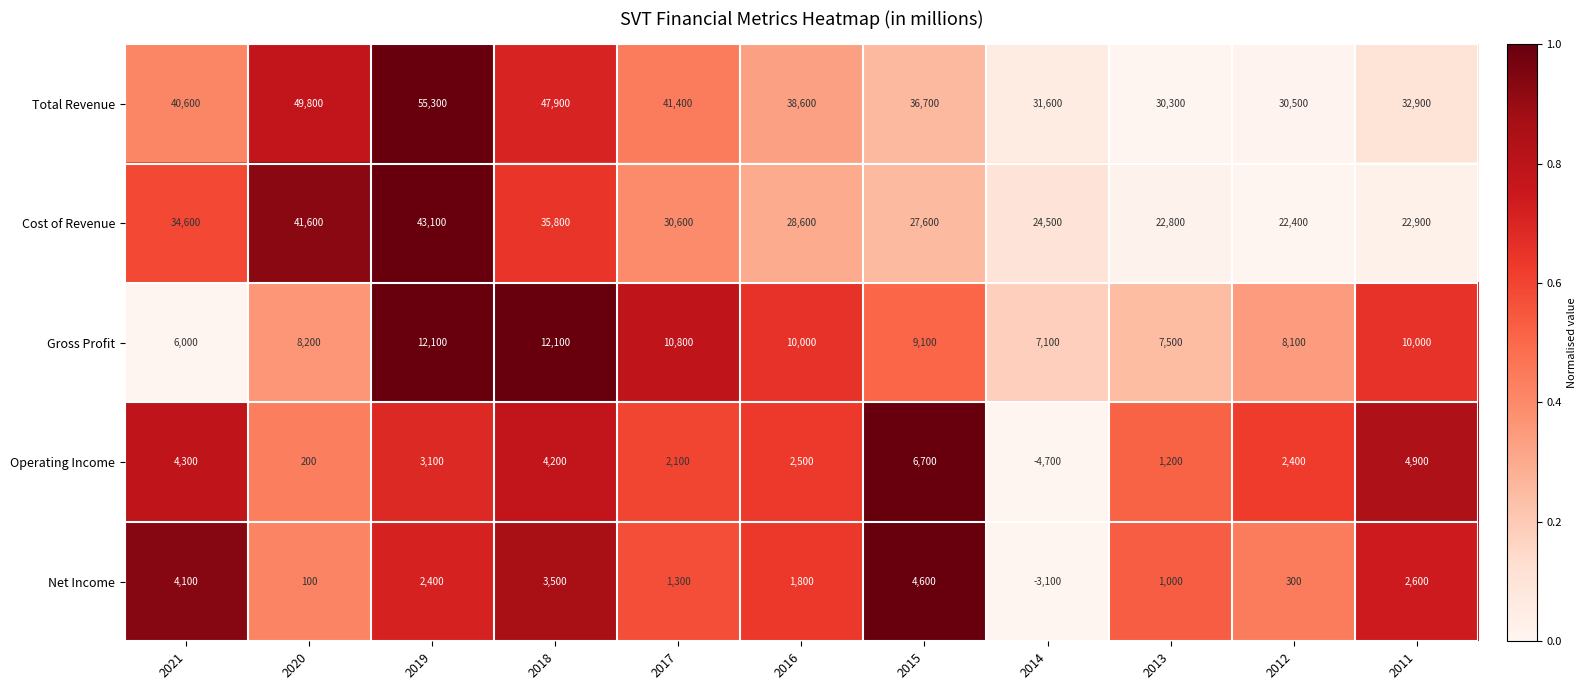

Which series has the largest total across all categories?

Total Revenue